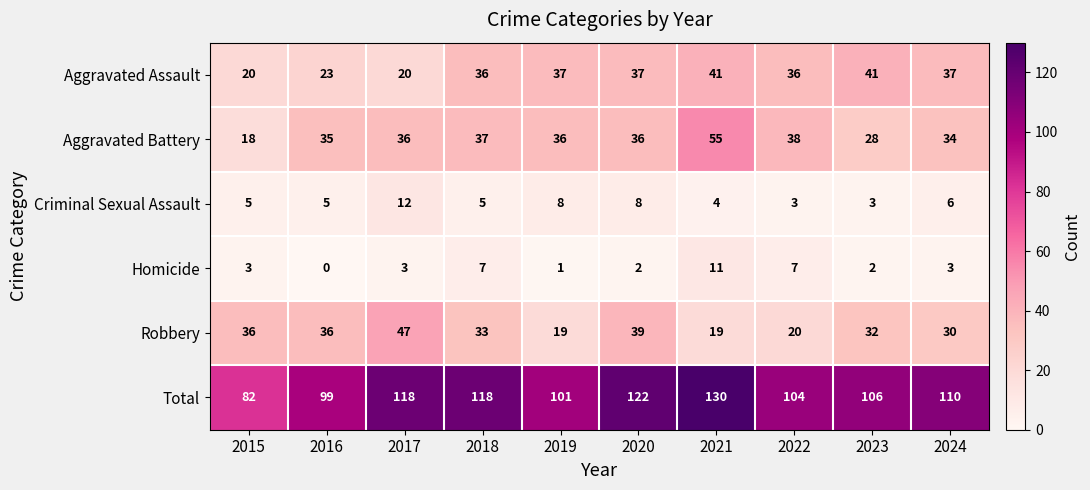

What is the greatest value displayed?

130